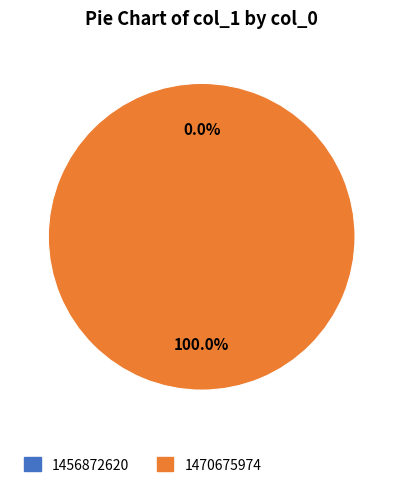

Is there any slice that represents more than half of the pie?

Yes